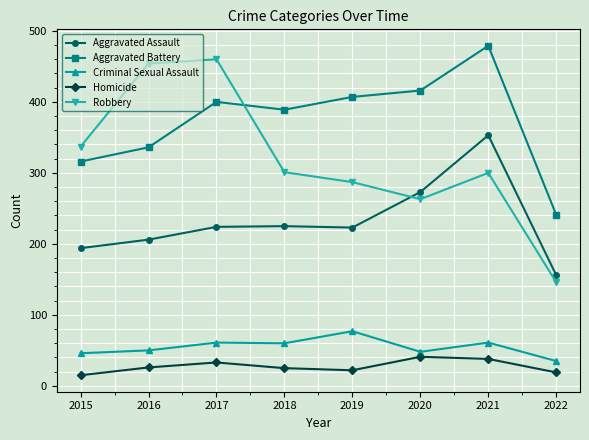

True or false: Homicide and Criminal Sexual Assault intersect in this chart.

False